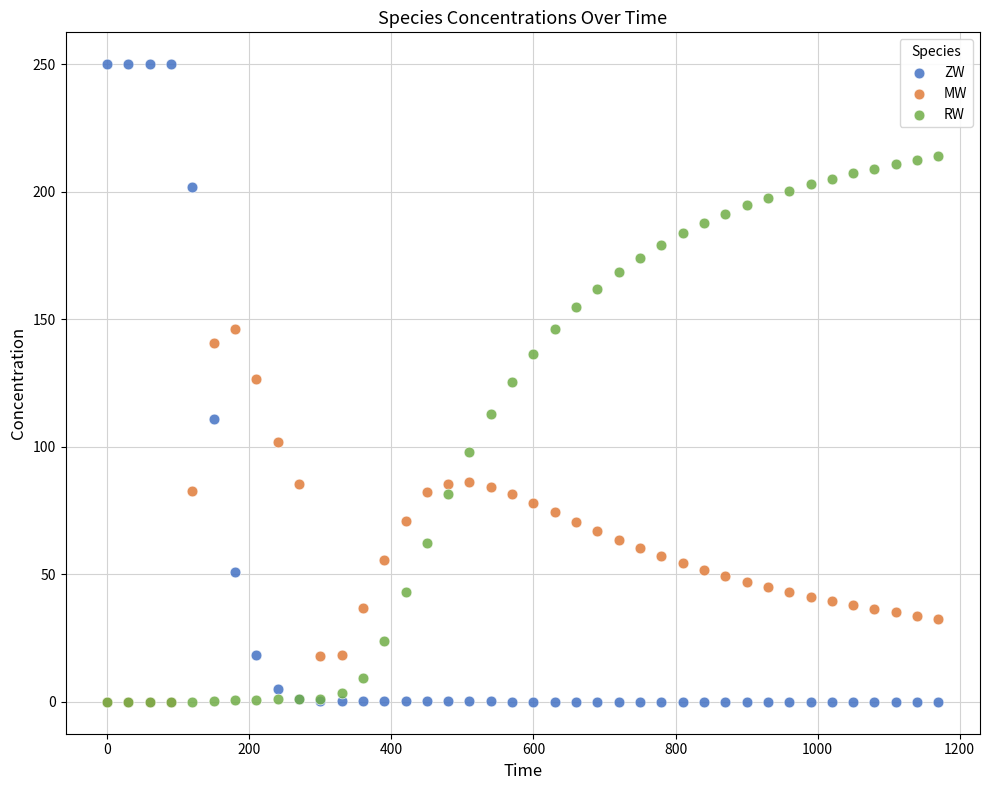

What are all the series names shown in the legend?

ZW, MW, RW